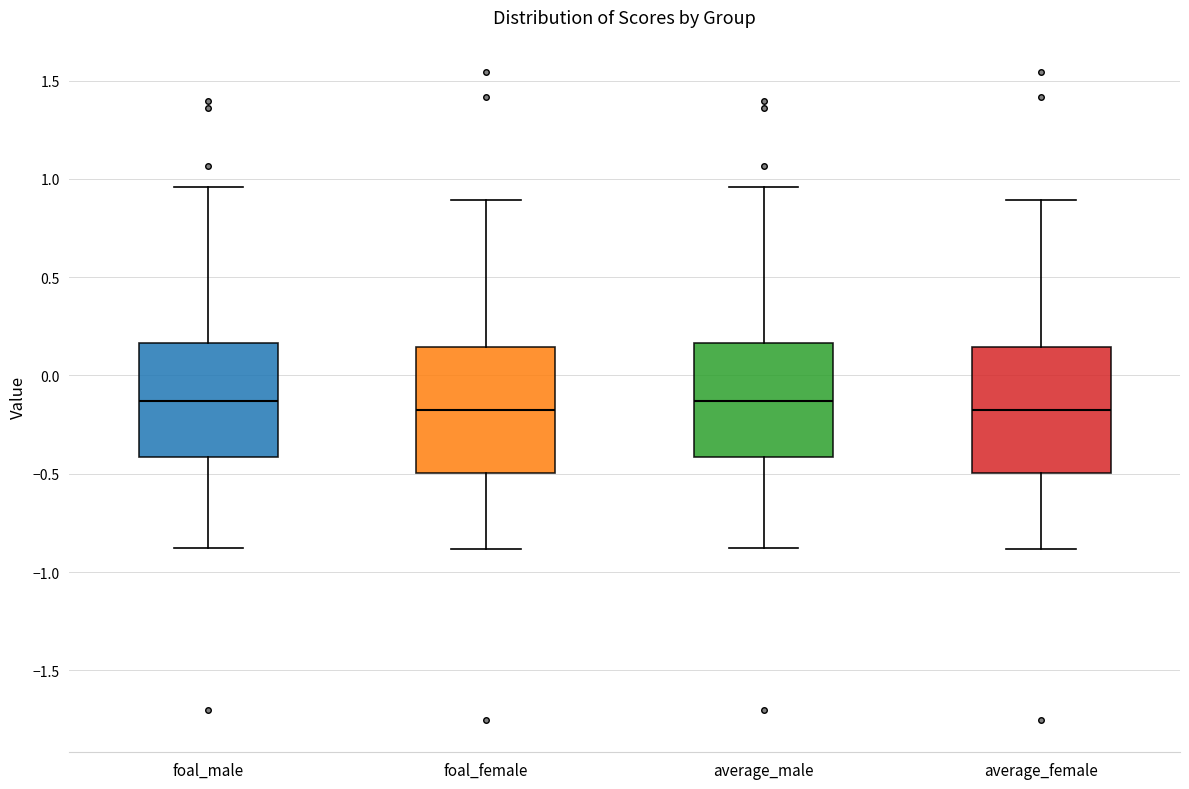

Where does the lower whisker of the box for foal_female end on the y-axis? The values are not printed on the chart, so give them approximately, as read against the axis.

-0.90